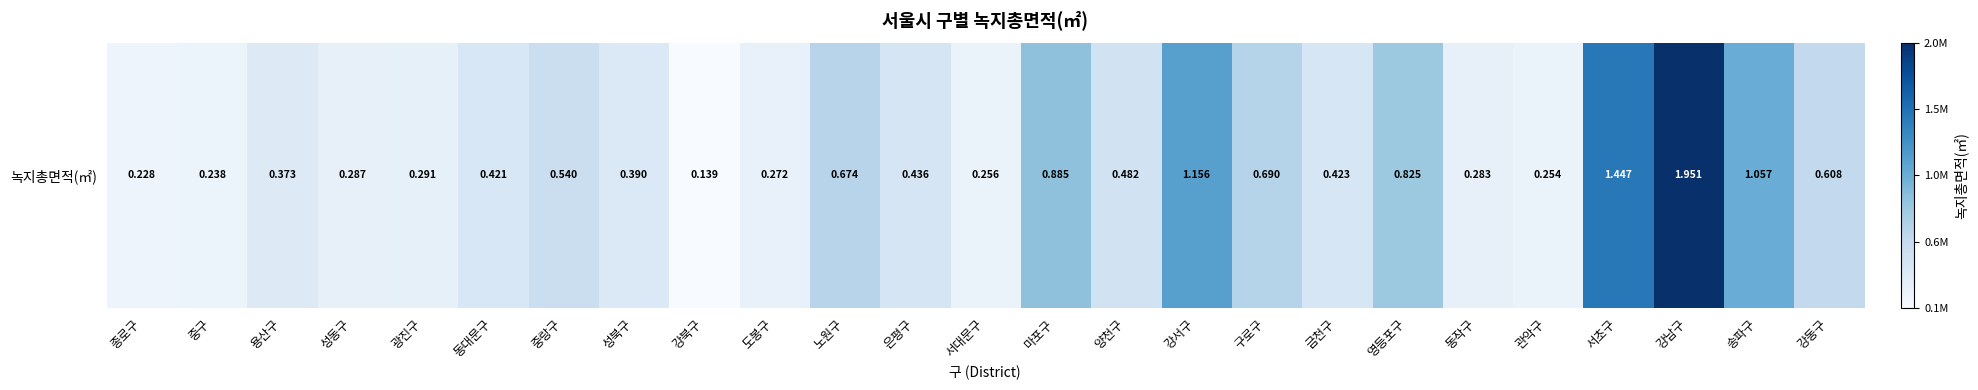

Reading left to right, transcribe all the data shown in this chart.

종로구=228451	중구=237726	용산구=372948	성동구=287401	광진구=290848	동대문구=421182	중랑구=540357	성북구=390282	강북구=139129	도봉구=271558	노원구=674242	은평구=436444	서대문구=255637	마포구=885435	양천구=481864	강서구=1155792	구로구=689507	금천구=422877	영등포구=825263	동작구=283028	관악구=253874	서초구=1447114	강남구=1950588	송파구=1056973	강동구=607569